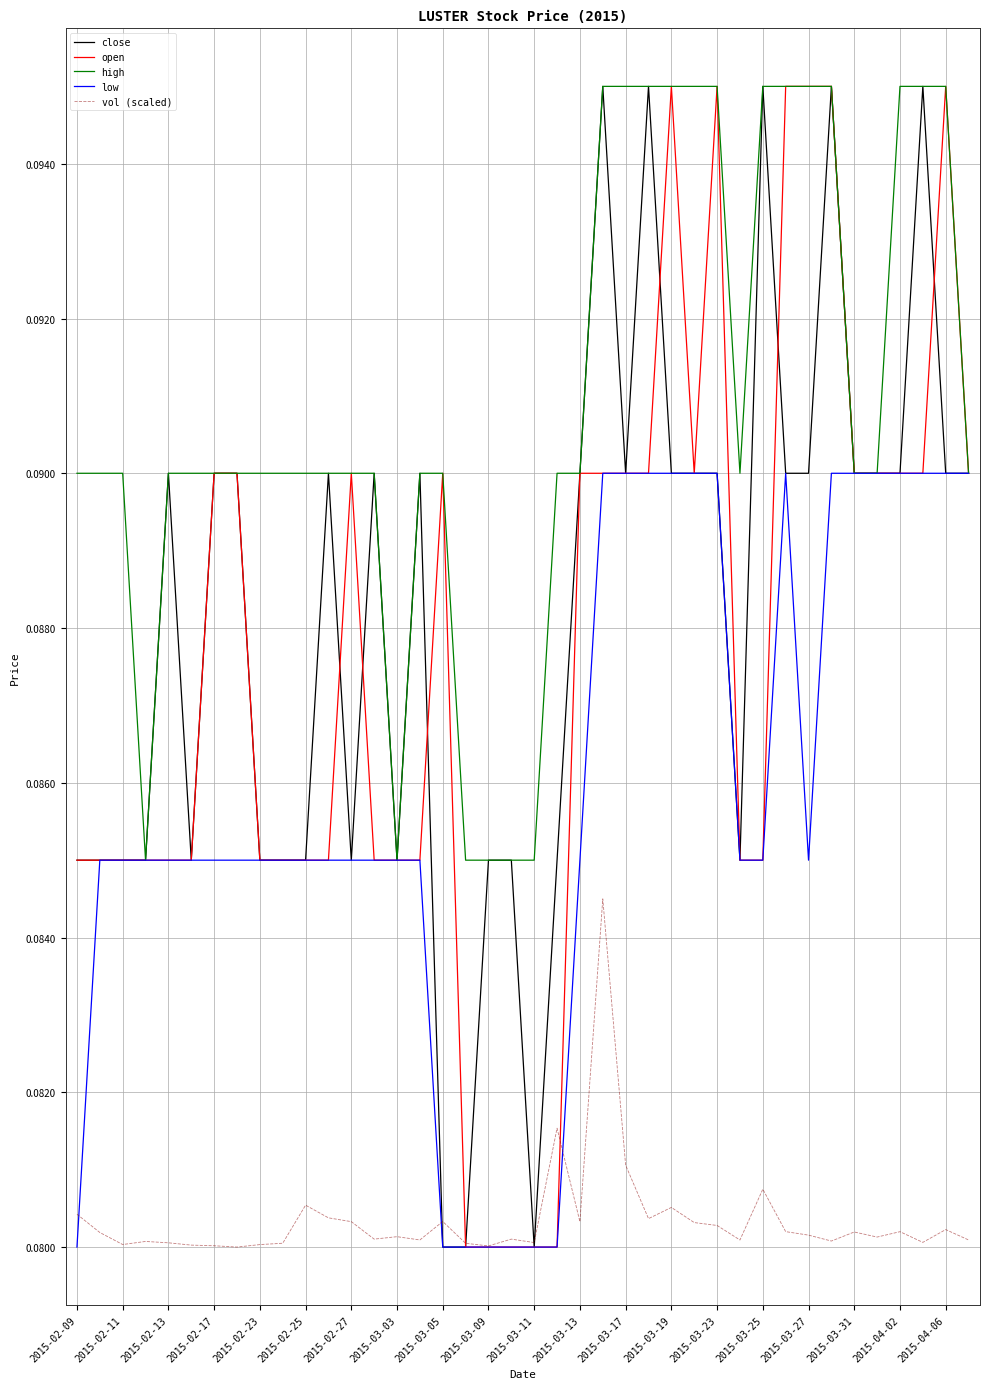

True or false: vol (scaled) and high intersect in this chart.

False